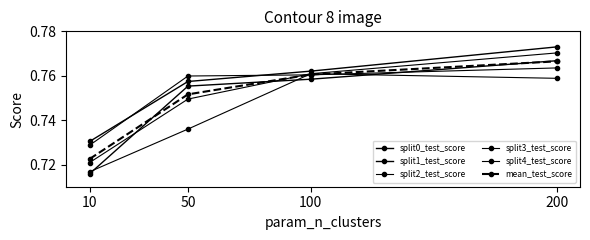

How many distinct data groups are displayed?

6